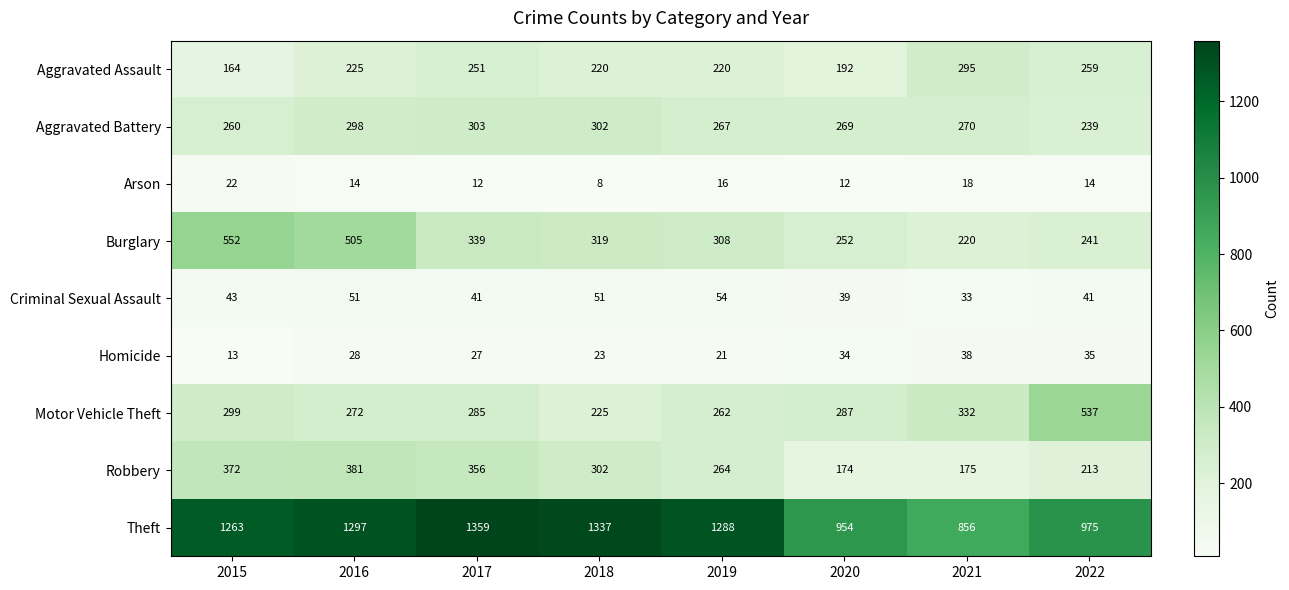

How many data points does each series have?

8